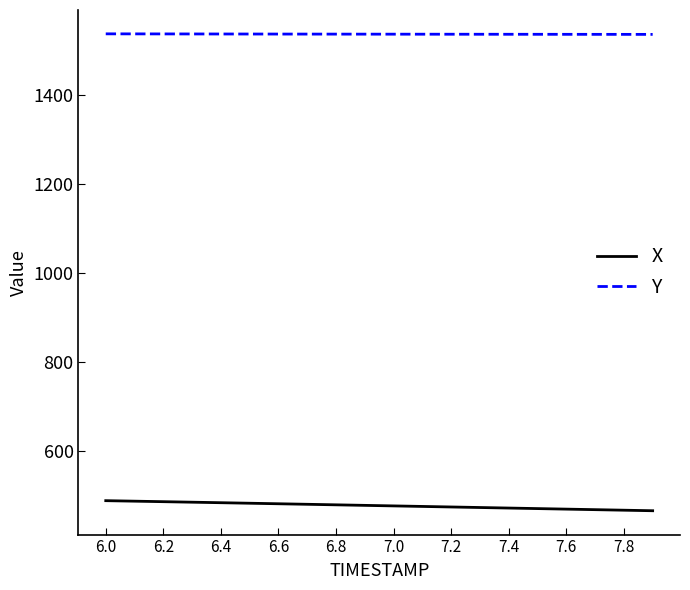

How many lines are shown in the chart?

2